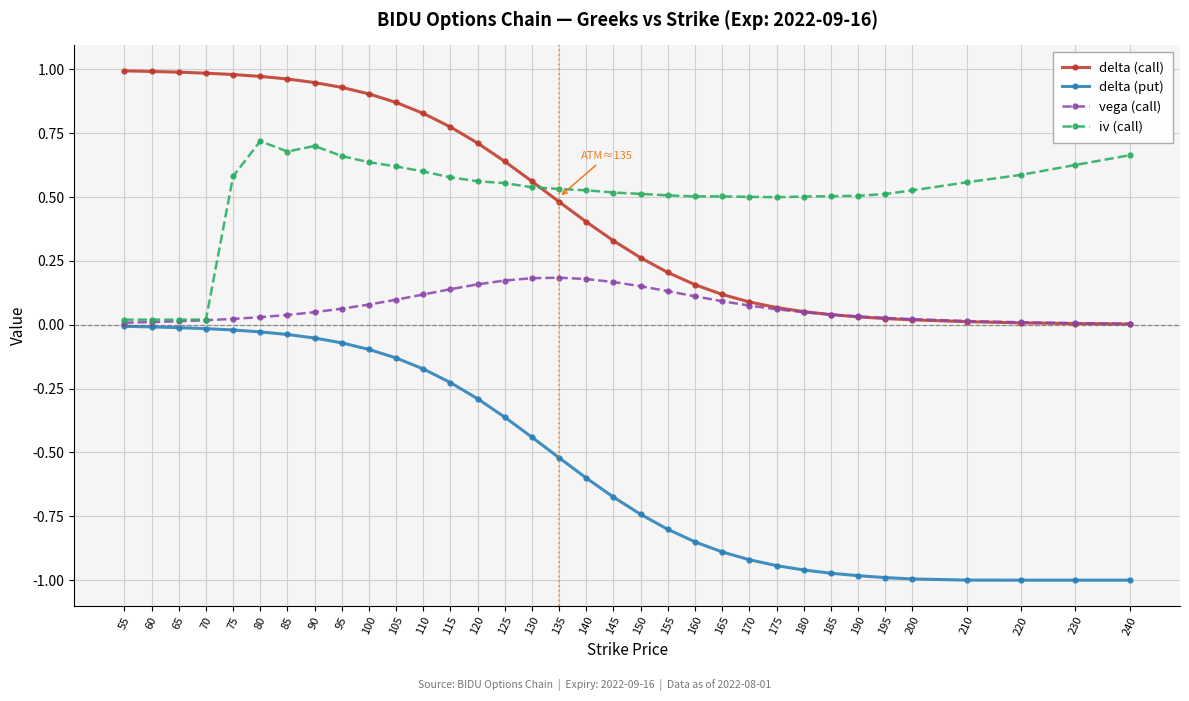

True or false: delta (put) and iv (call) intersect in this chart.

False